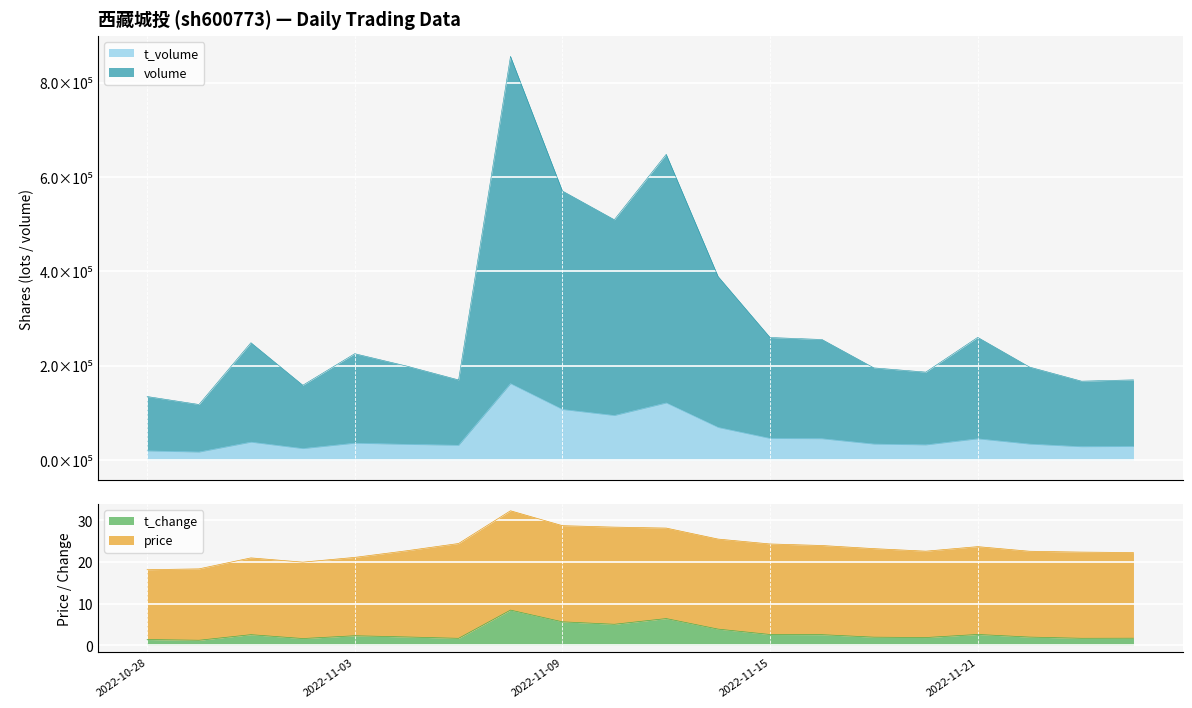

Read the t_change value at 2022-10-28.

1.4